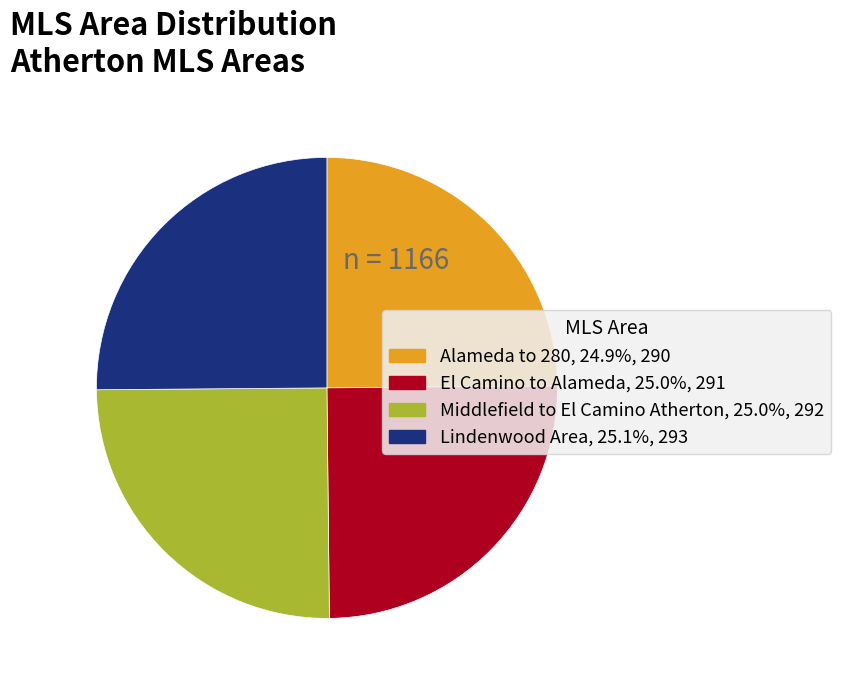

Is Middlefield to El Camino Atherton the majority of the pie?

No